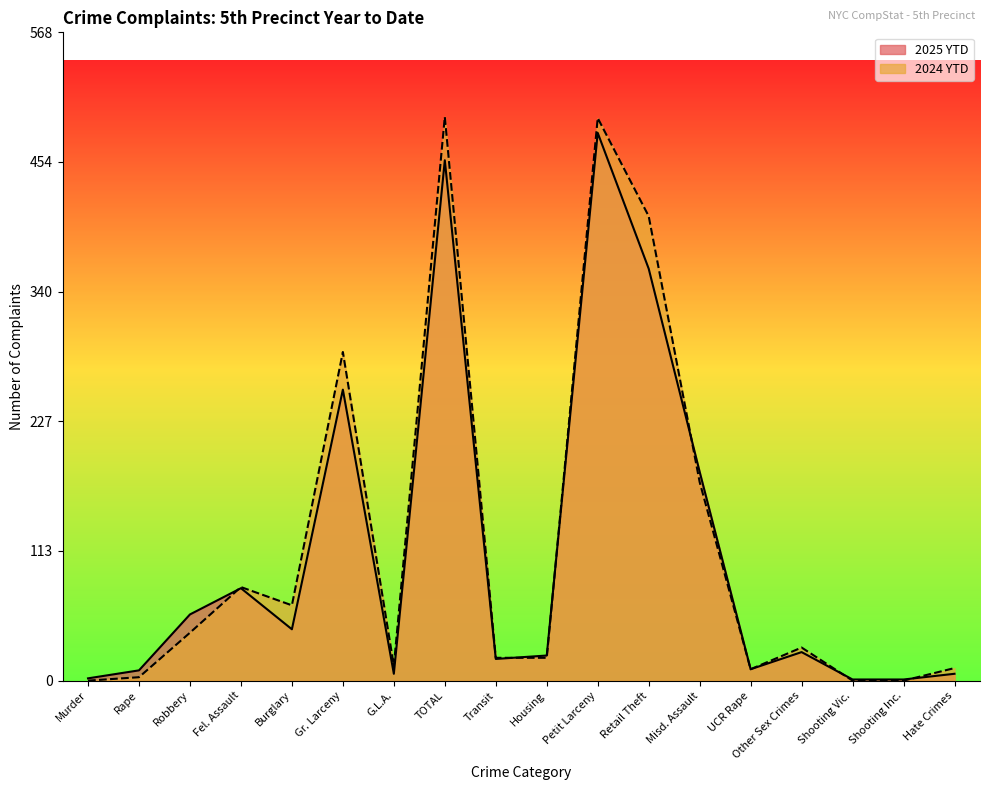

Is it true that 2025 YTD equals 55 at Fel. Assault?

False